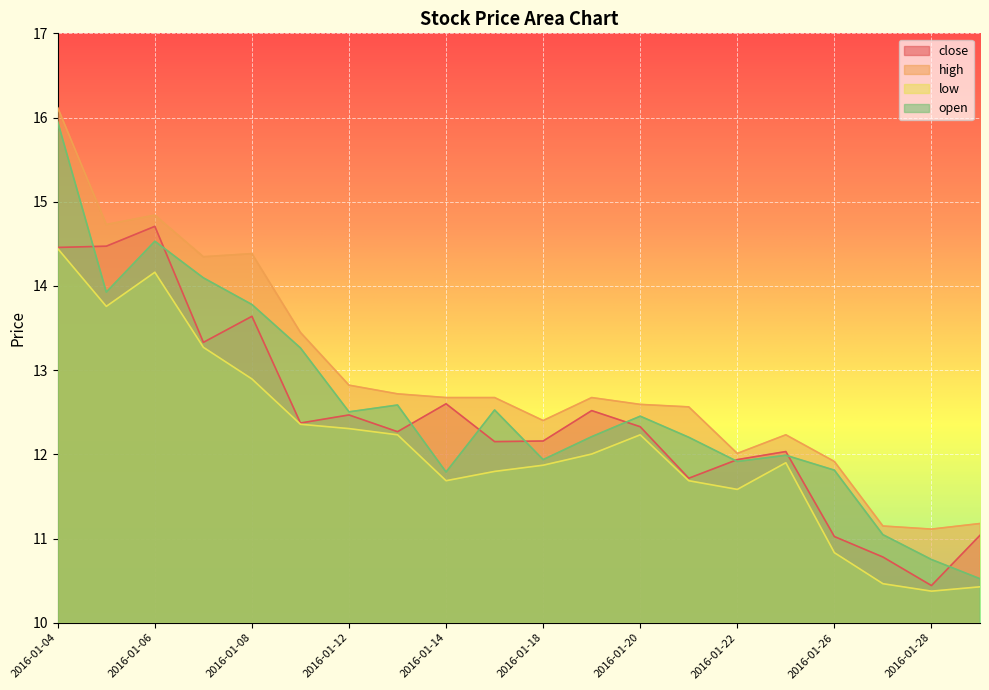

Between 2016-01-19 and 2016-01-29, which series saw the biggest shift?

open